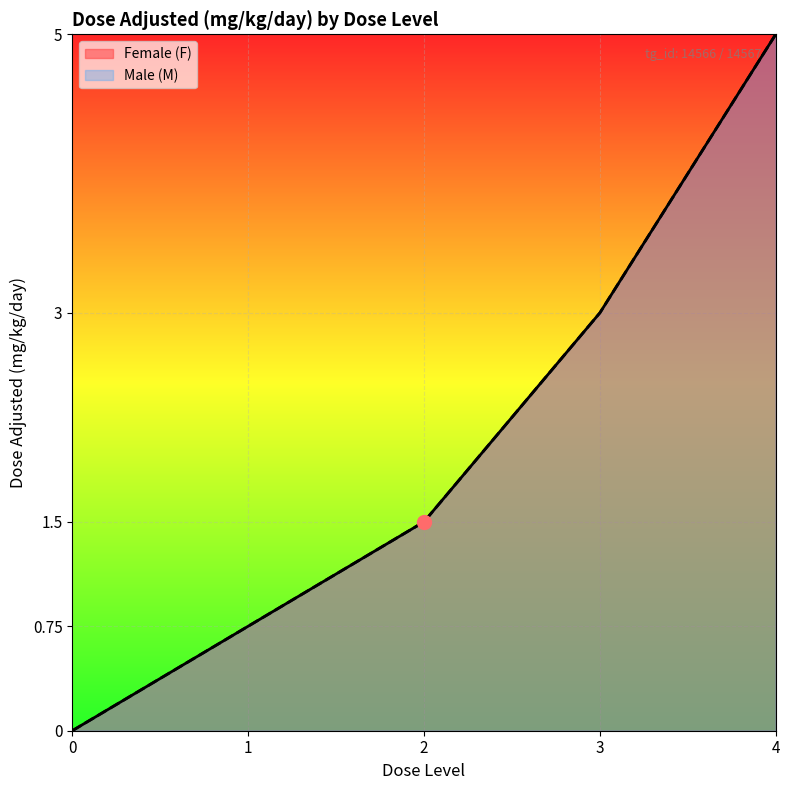

What is the difference between the maximum and minimum values in the Female (F) series?

5.0